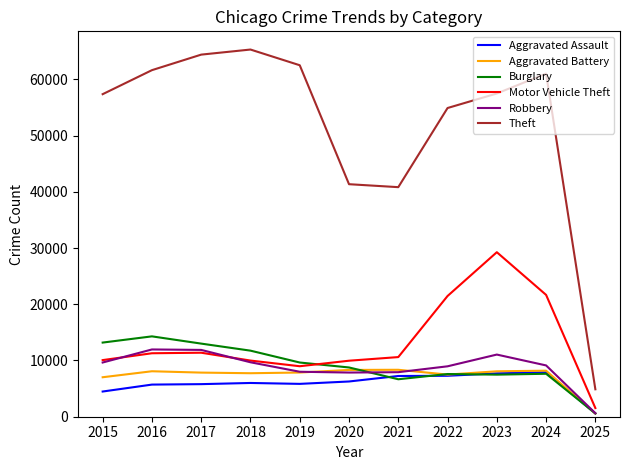

What is the greatest value displayed?

65290